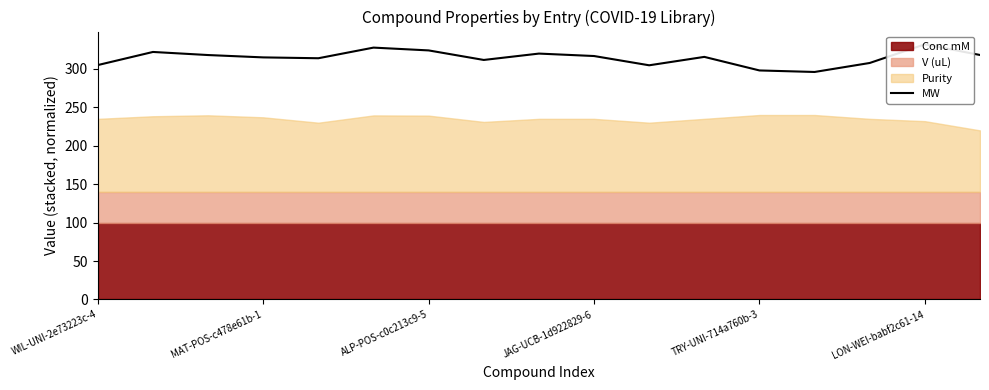

Reading right to left, what are all the values shown in this chart?

318.1	332.0	307.7	296.0	298.0	315.6	304.7	316.8	319.9	311.6	324.1	327.7	313.9	315.0	318.0	322.0	305.0